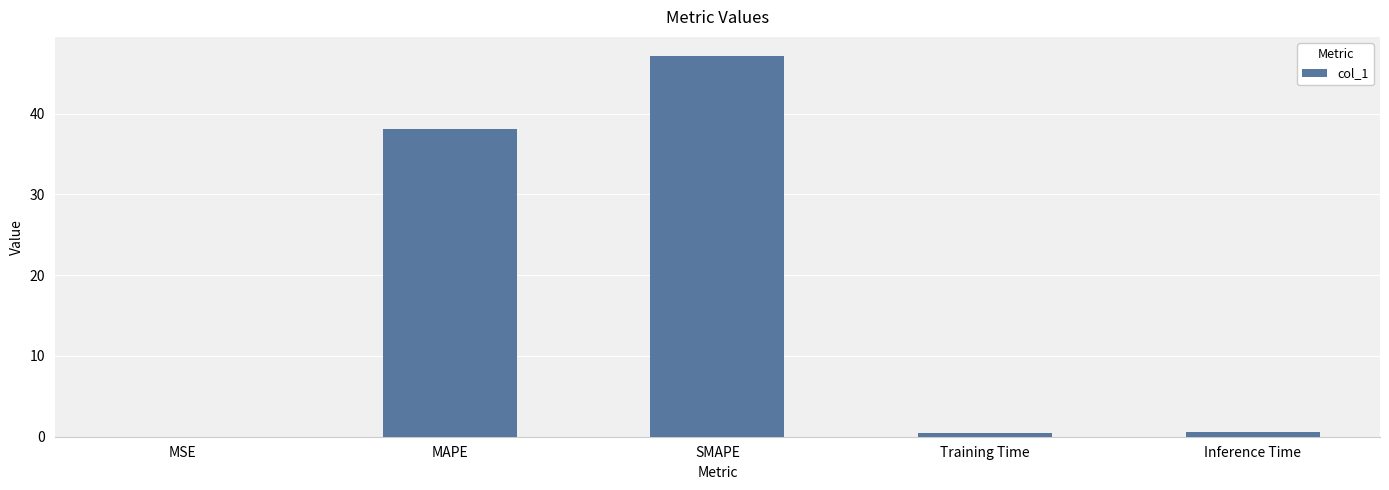

Between MSE and SMAPE, which is larger?

SMAPE